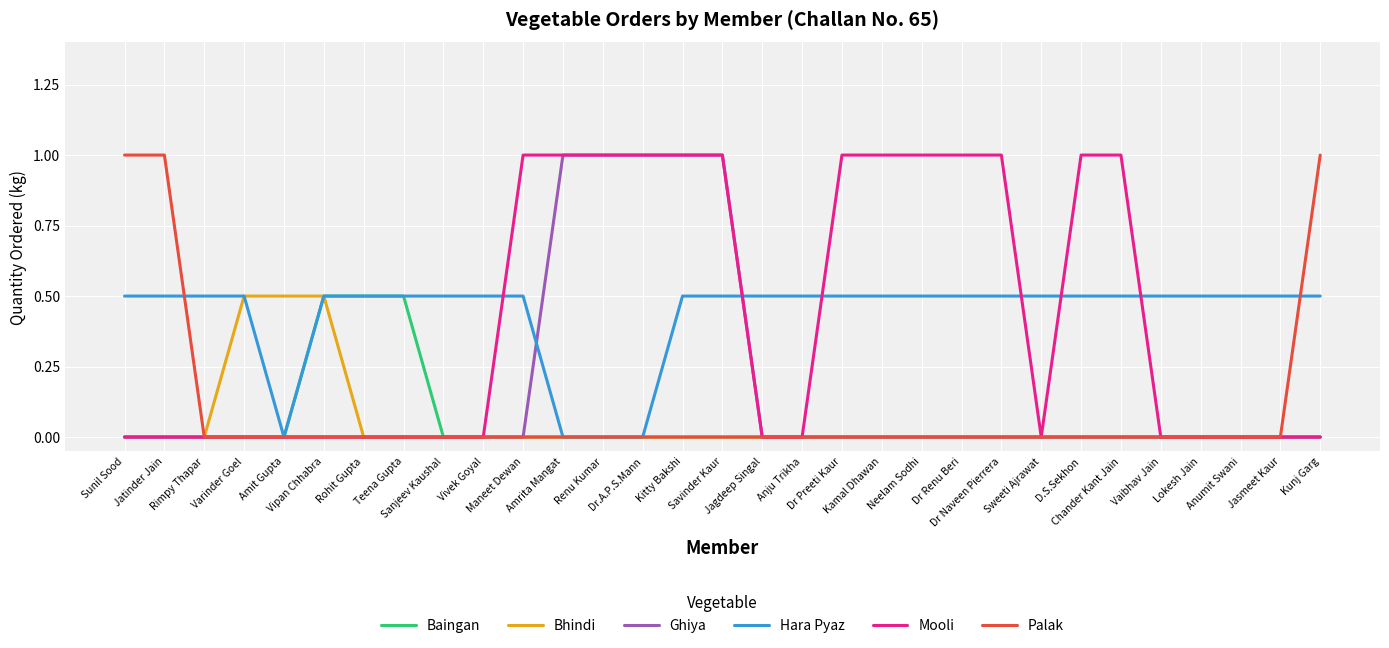

What is the greatest value displayed?

1.0